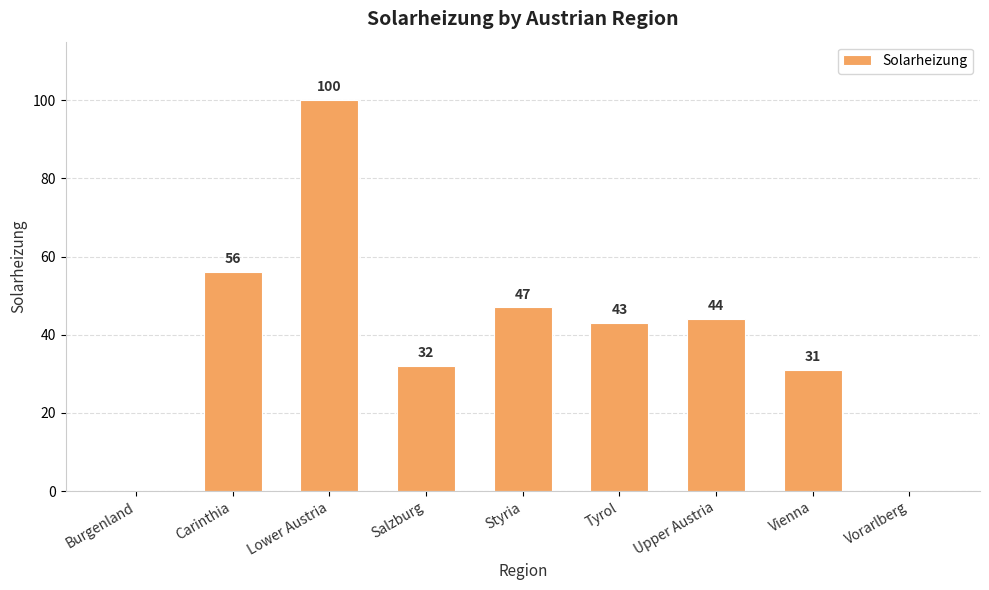

How many values are above zero?

7